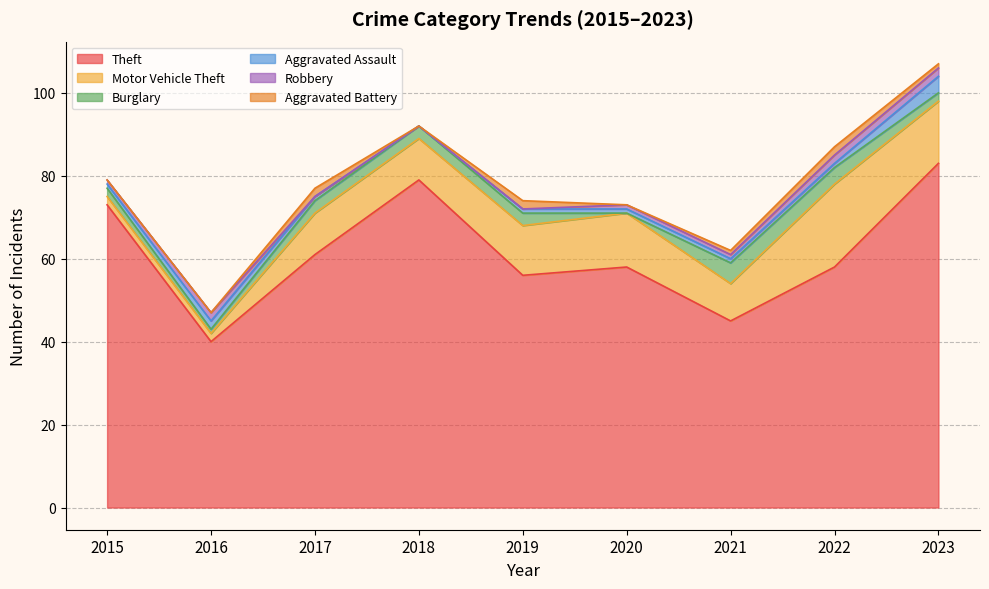

True or false: Theft and Aggravated Battery cross at least once.

False